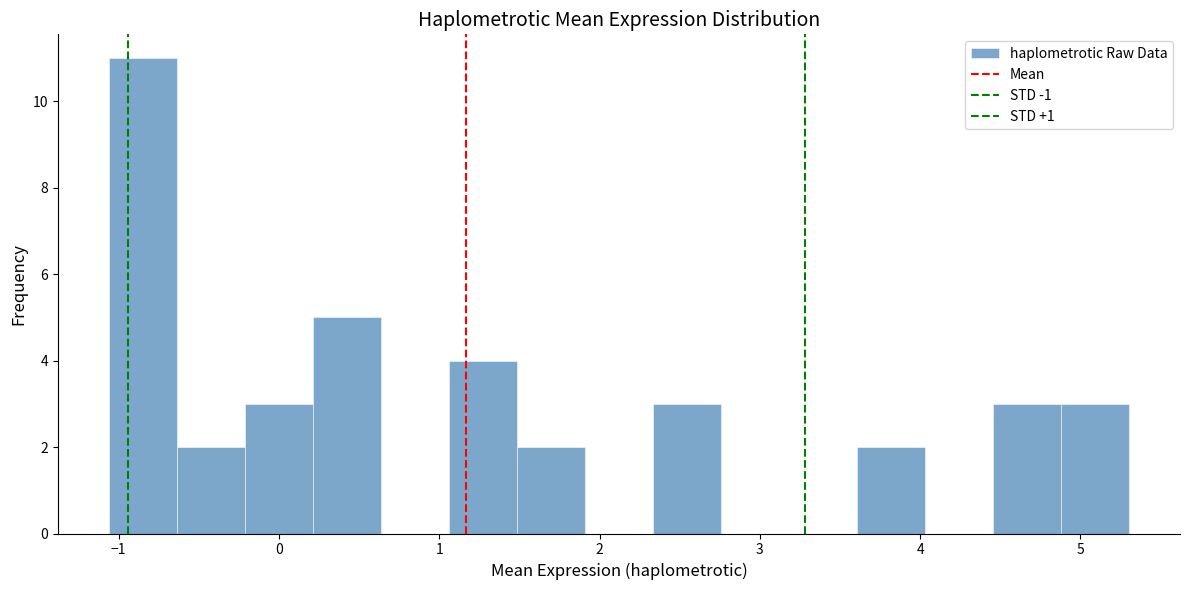

Reading left to right, transcribe this chart: for each bar, give the range it covers on the x-axis and its height. Neither the bar edges nor the heights are printed on the chart, so give them approximately, as read against the axes.

-1.1 to -0.6: 11
-0.6 to -0.2: 2
-0.2 to 0.2: 3
0.2 to 0.6: 5
0.6 to 1.1: 0
1.1 to 1.5: 4
1.5 to 1.9: 2
1.9 to 2.3: 0
2.3 to 2.8: 3
2.8 to 3.2: 0
3.2 to 3.6: 0
3.6 to 4.0: 2
4.0 to 4.5: 0
4.5 to 4.9: 3
4.9 to 5.3: 3